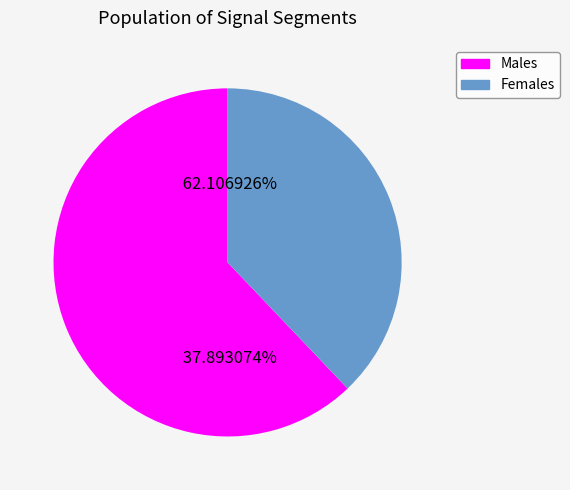

True or false: signal segment 9 accounts for 25% of the total.

False